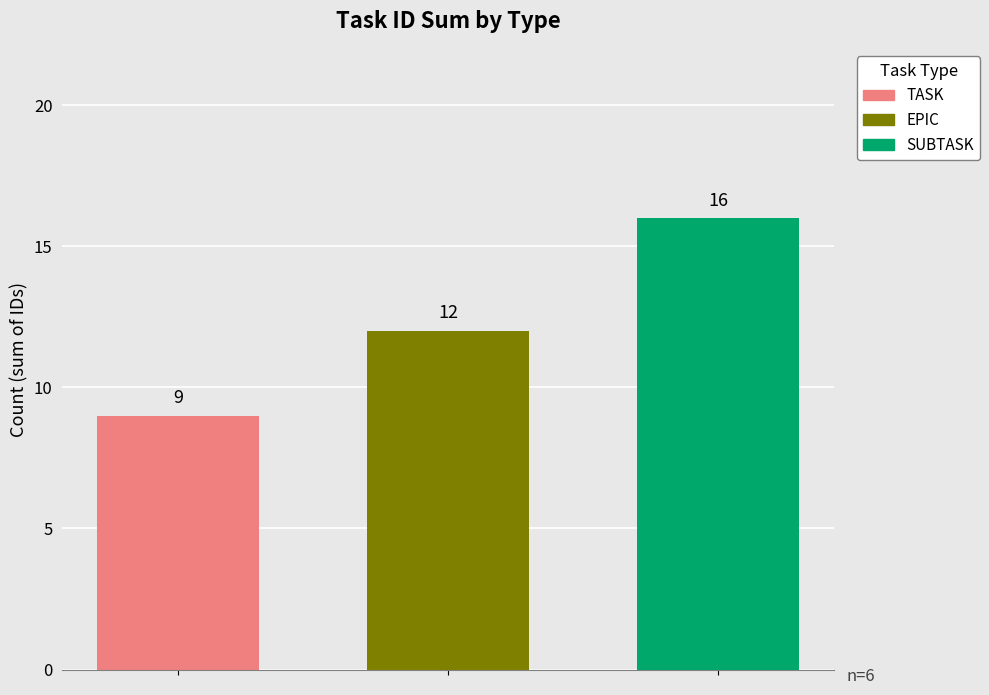

Reading right to left, transcribe all the data shown in this chart.

TASK: 9
EPIC: 12
SUBTASK: 16